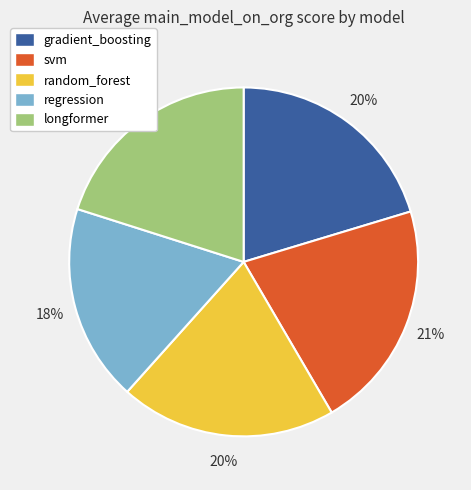

Is there any slice that represents more than half of the pie?

No